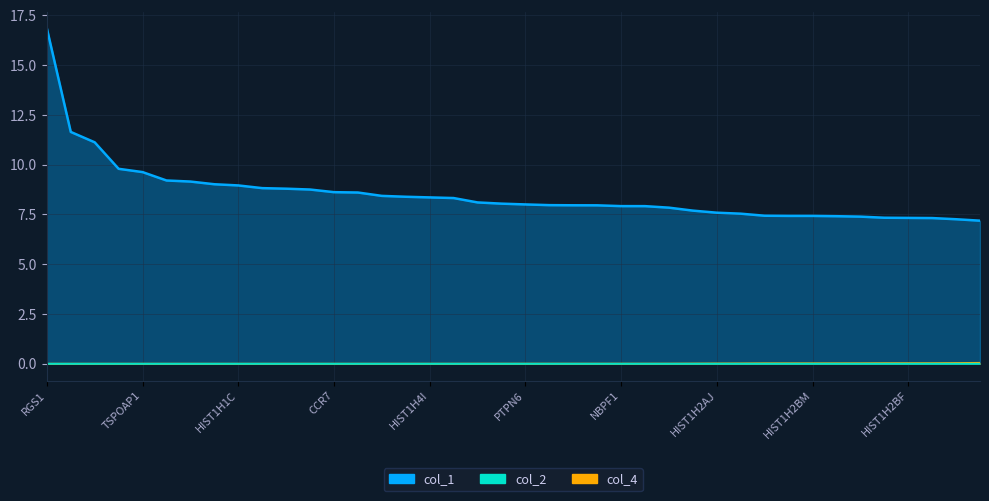

How many positive values does the col_2 series have?

25